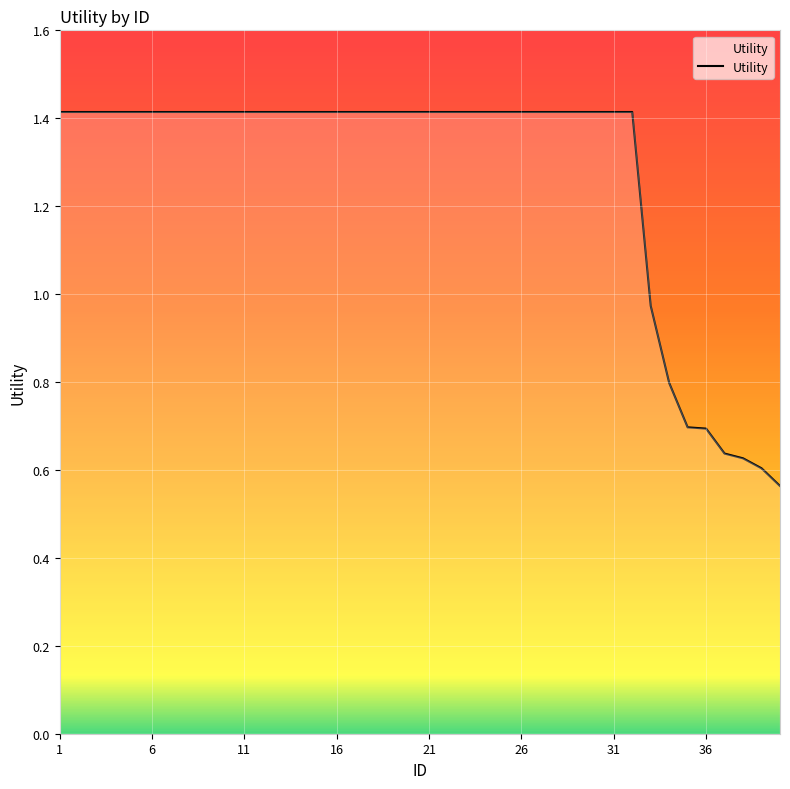

What is the greatest value displayed?

1.4